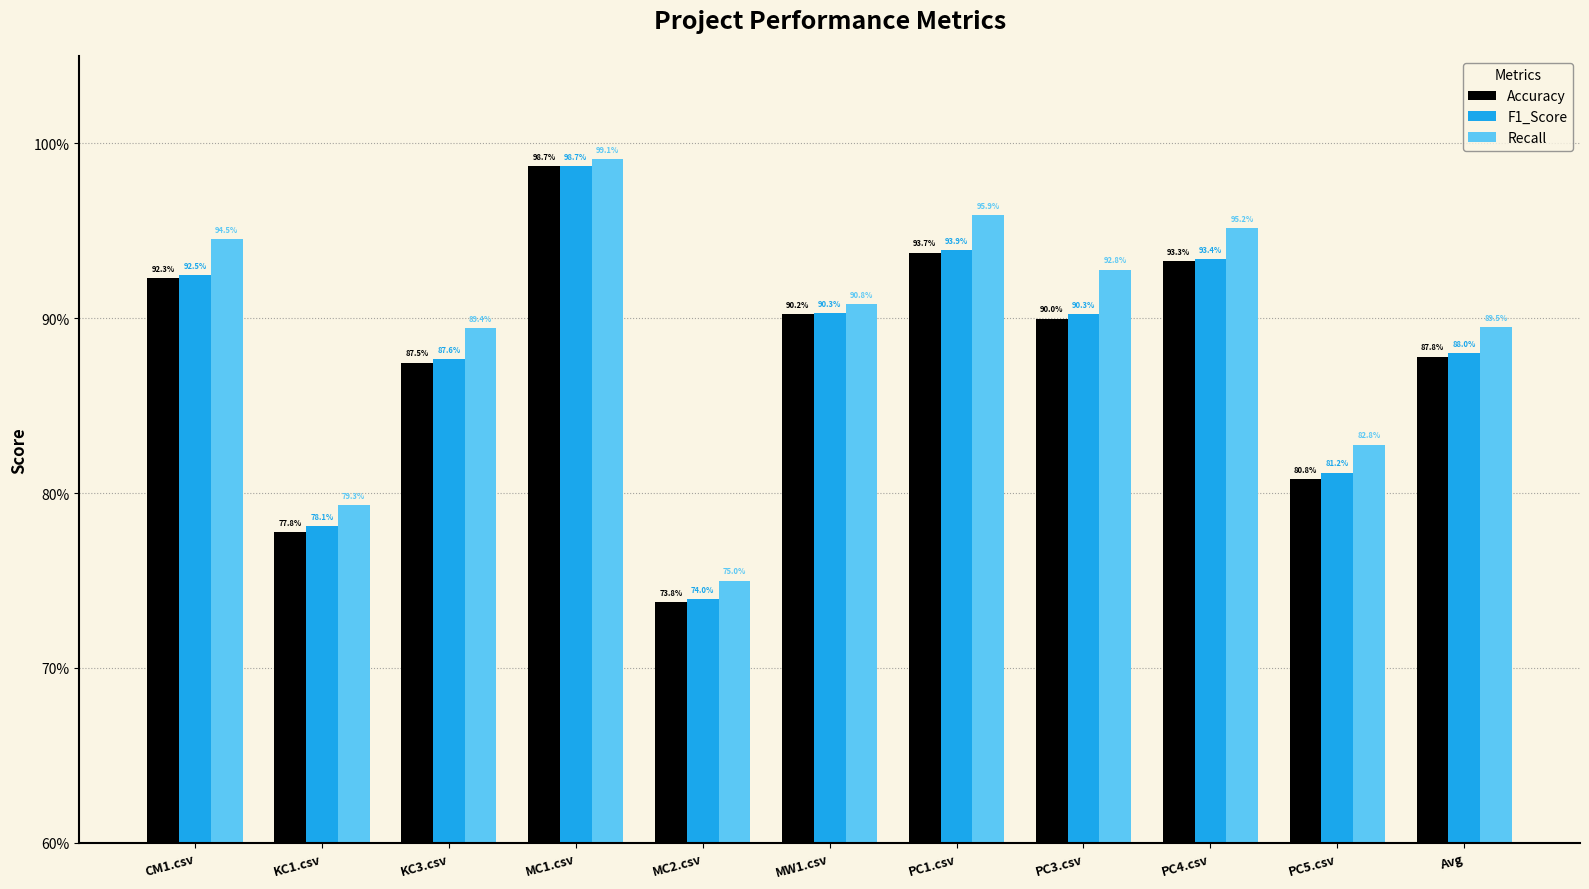

At which label does F1_Score reach its peak?

MC1.csv